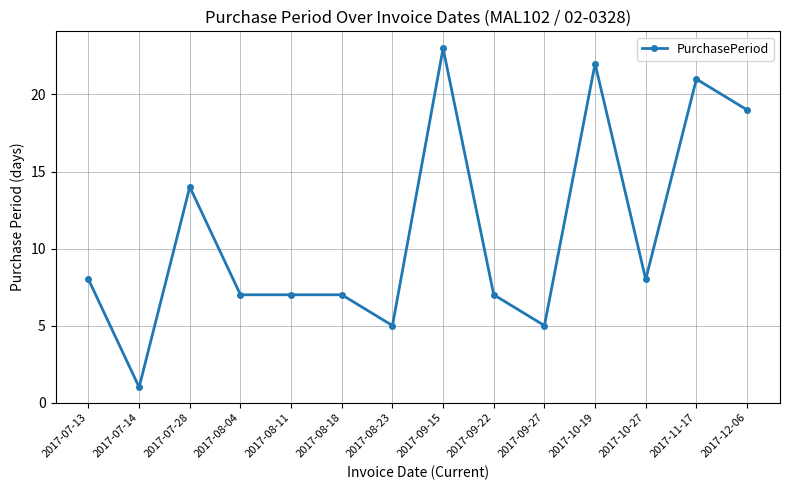

At which category does the data reach its first local peak?

2017-07-28